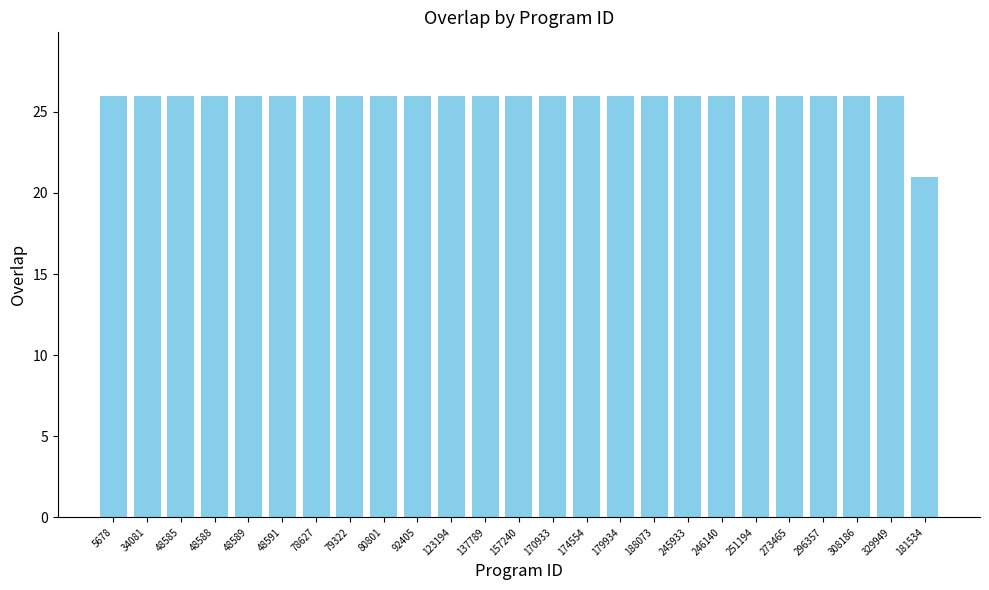

What is the minimum value shown in the chart?

21